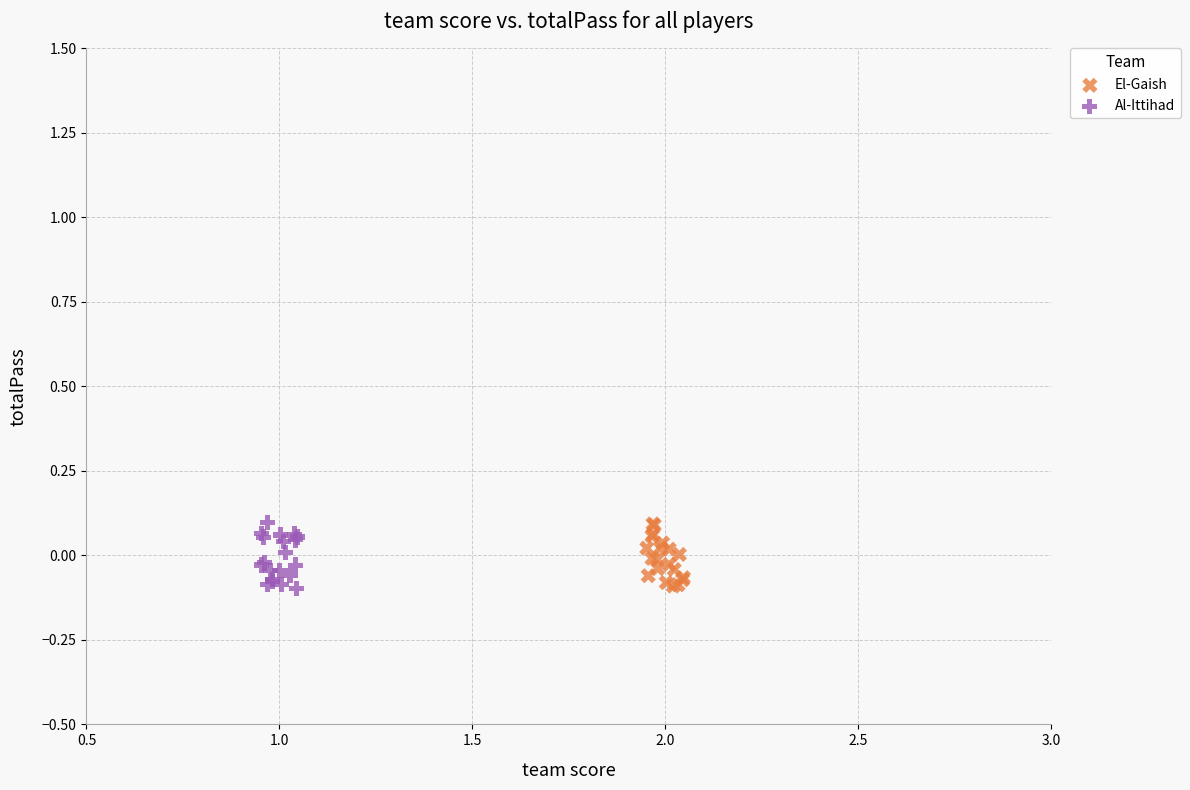

What are all the series names shown in the legend?

El-Gaish, Al-Ittihad